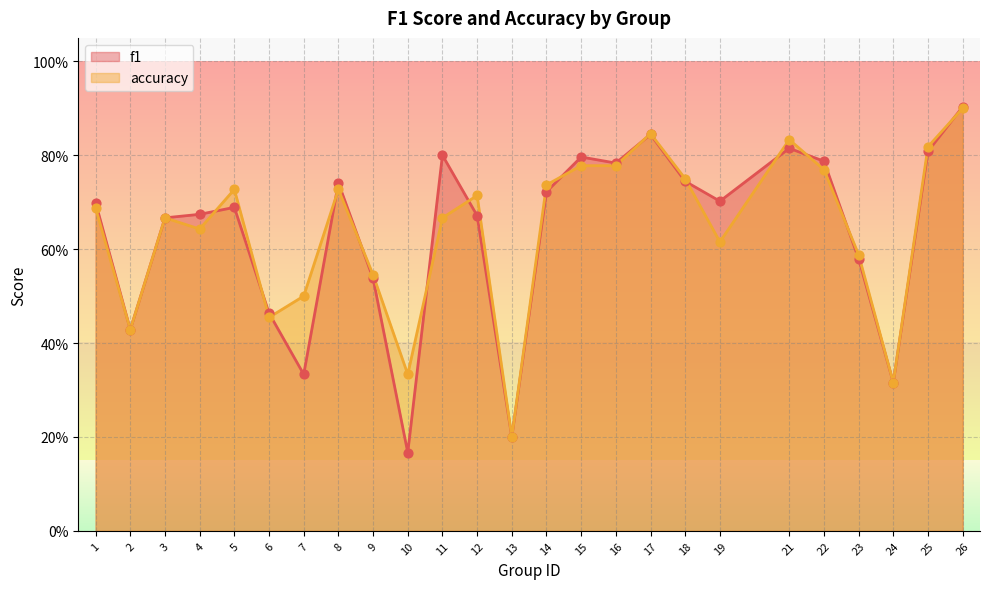

At how many categories does at least one series exceed 0?

25